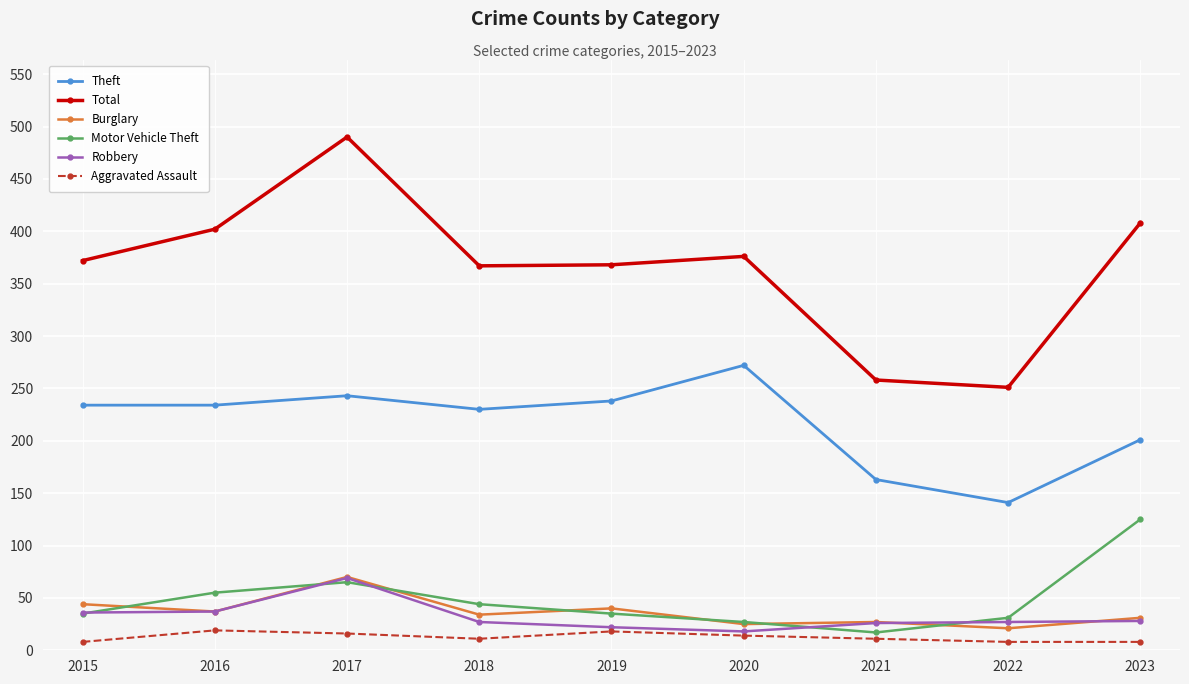

Which series ends up on top after the final intersection of Burglary and Motor Vehicle Theft?

Motor Vehicle Theft